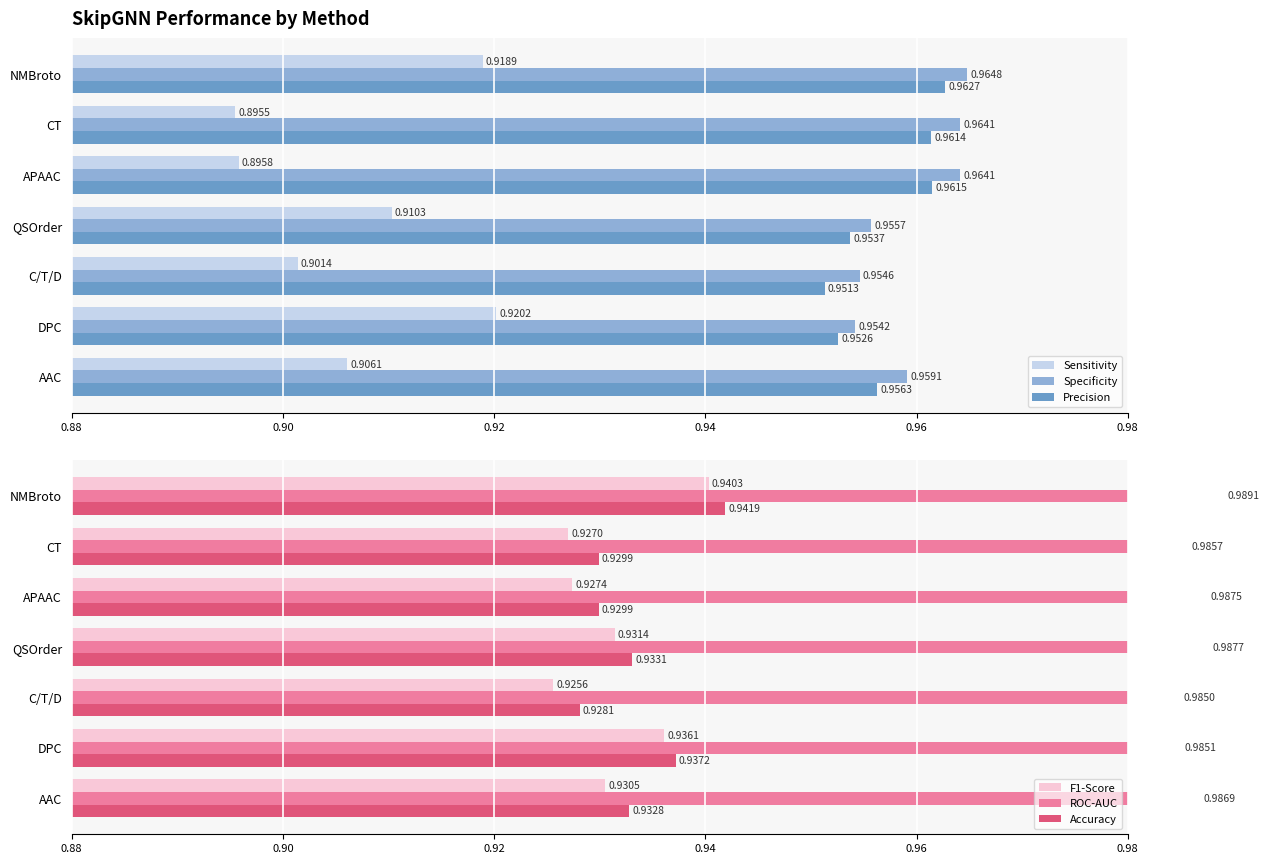

The Sensitivity series shows 1.5 at APAAC. True or false?

False